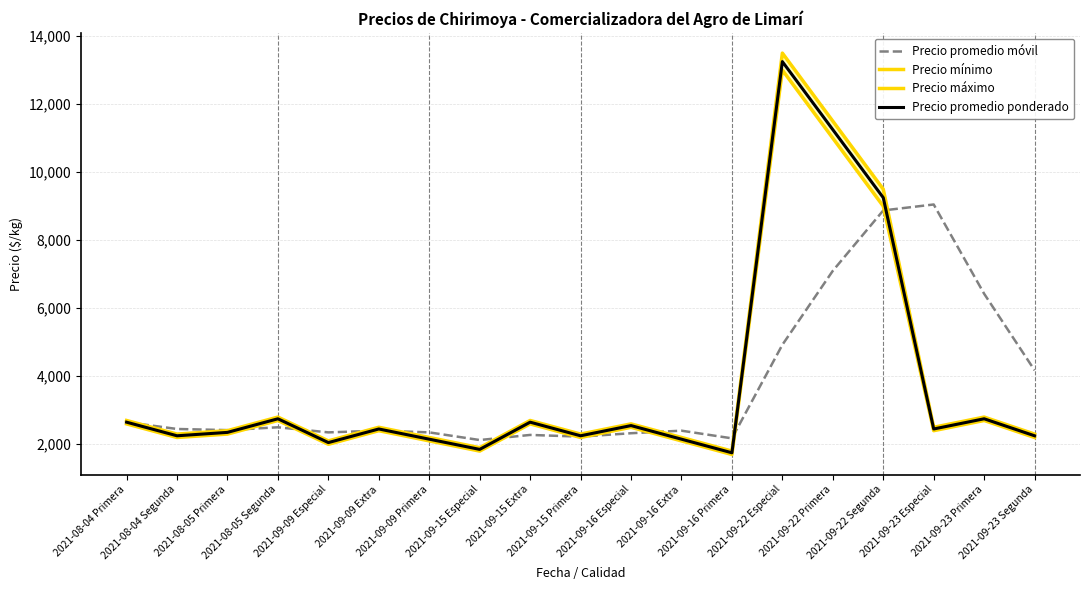

True or false: Precio mínimo has a value of 2200.0 at 2021-09-15 Primera.

True